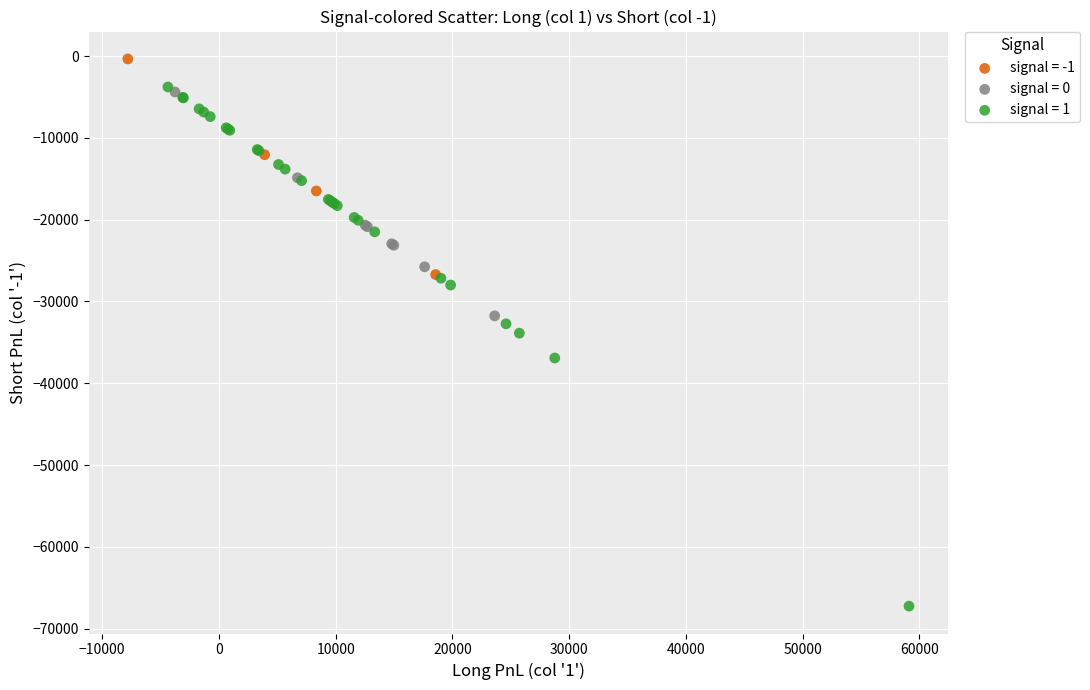

Which series has the largest Y range (max minus min)?

signal = 1